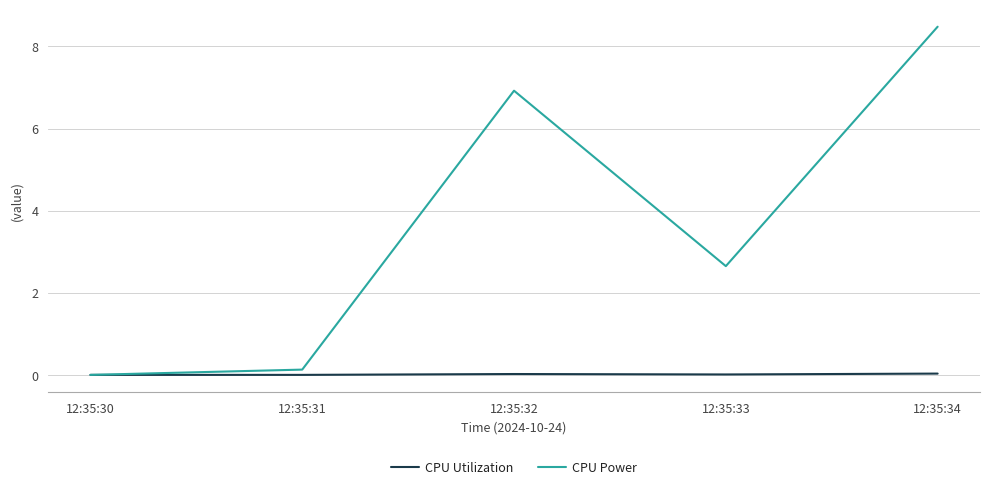

Between 12:35:32 and 12:35:33, which series saw the biggest shift?

CPU Power